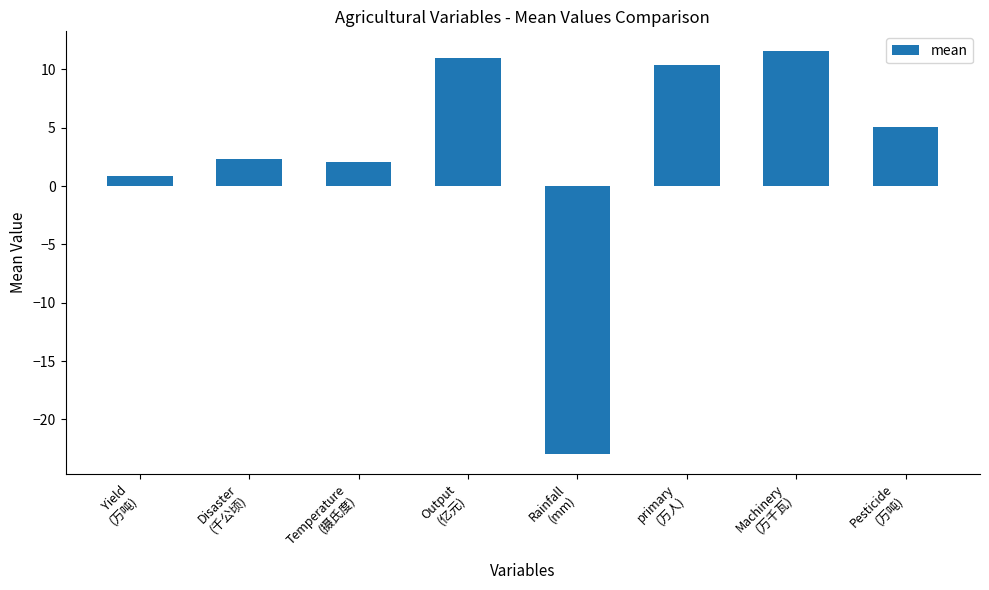

Approximately how many times larger is the value at Disaster
(千公顷) compared to Pesticide
(万吨)?

0.5